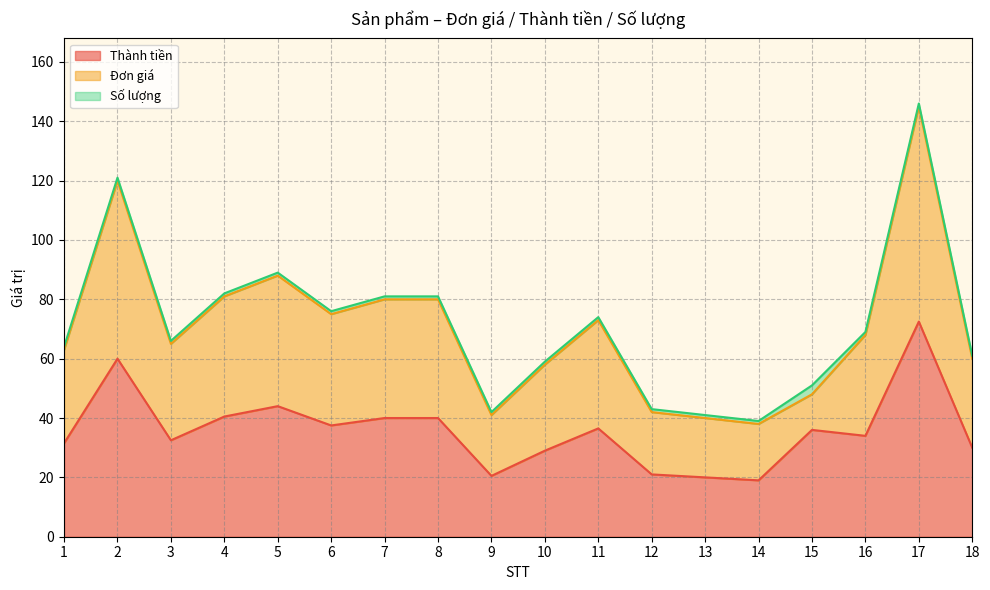

The value of Thành tiền at 15 is 36.0. True or false?

True